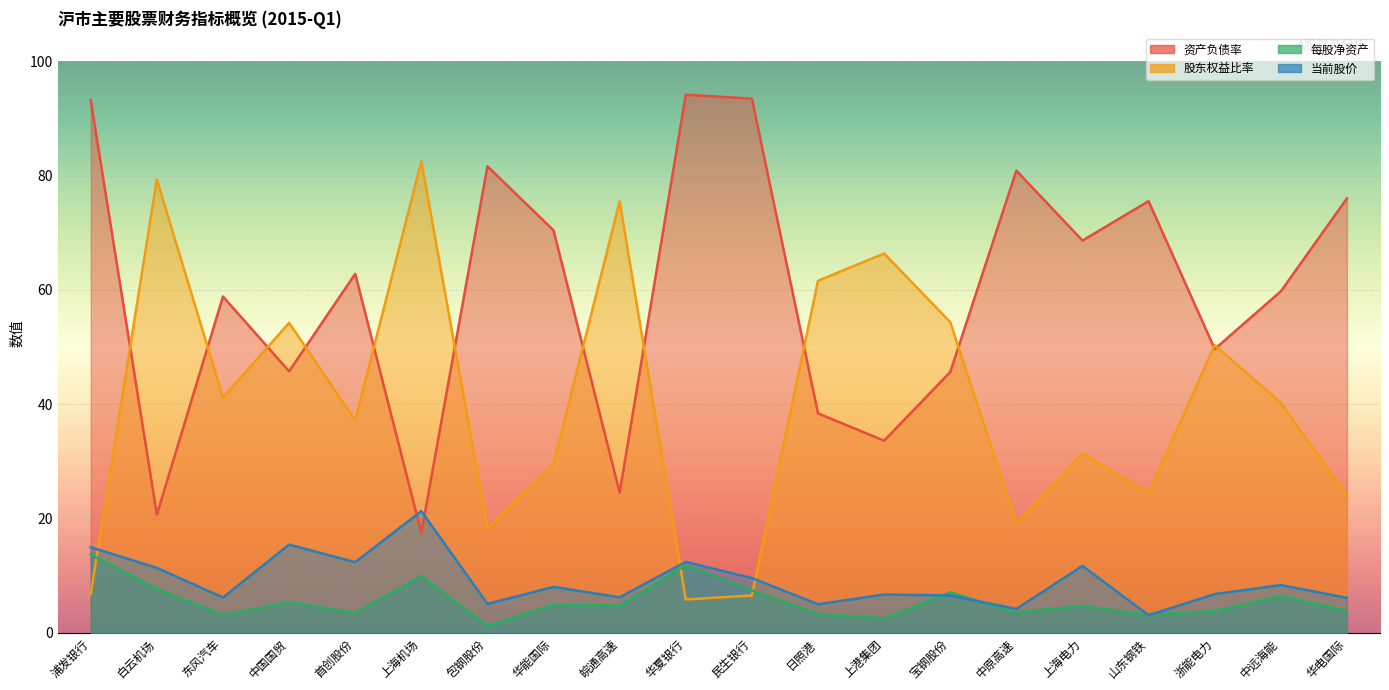

What is the difference between the maximum and minimum values in the 资产负债率 series?

76.7